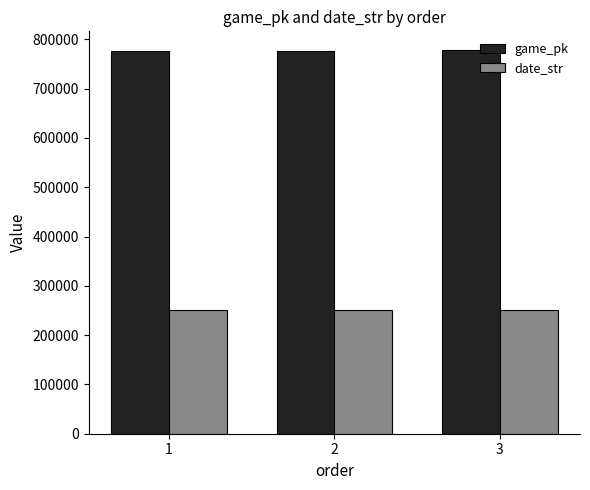

Rank the series by their maximum value, from lowest to highest.

date_str, game_pk